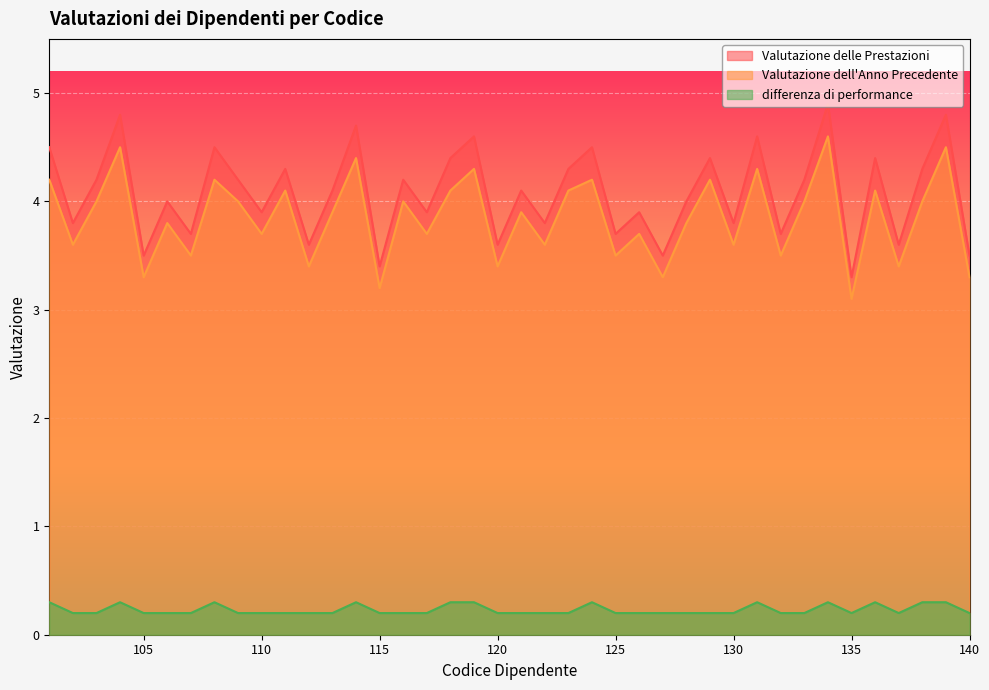

What is the difference between the maximum and minimum values in the Valutazione delle Prestazioni series?

1.6